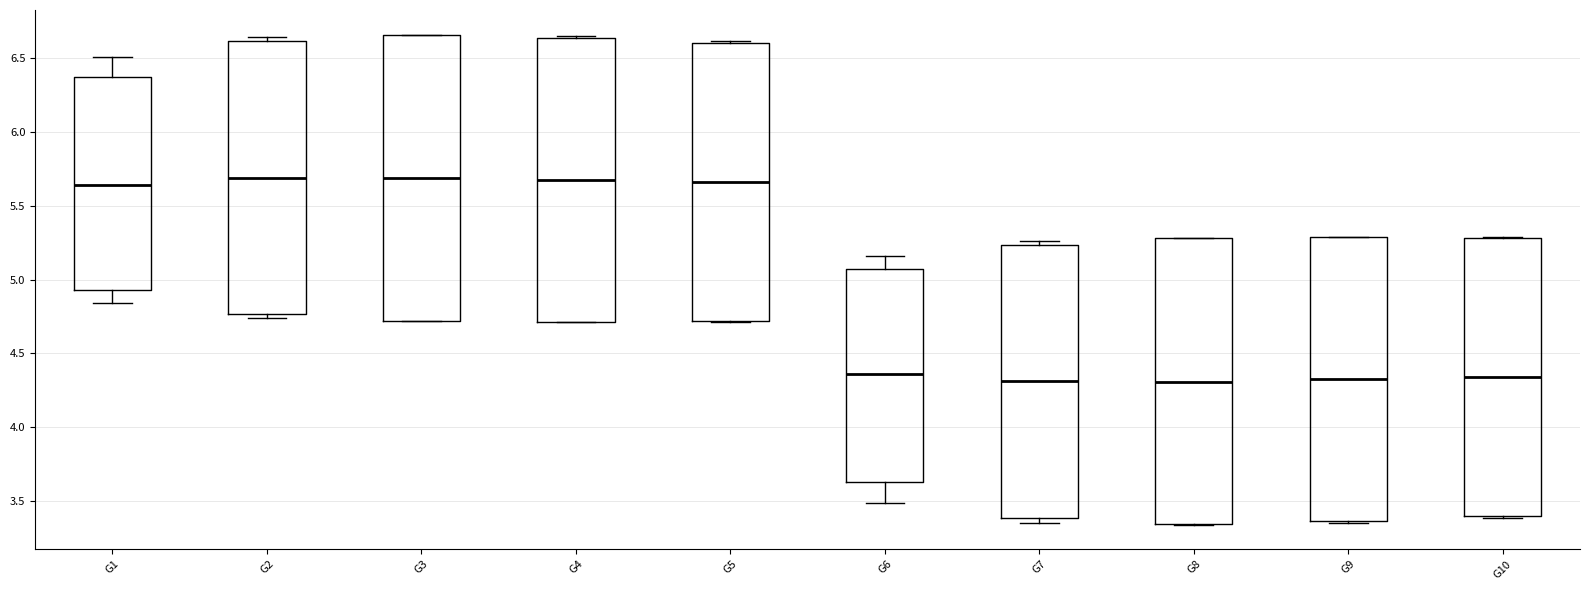

Where is the lower edge of the box for G9 on the y-axis? The values are not printed on the chart, so give them approximately, as read against the axis.

3.35